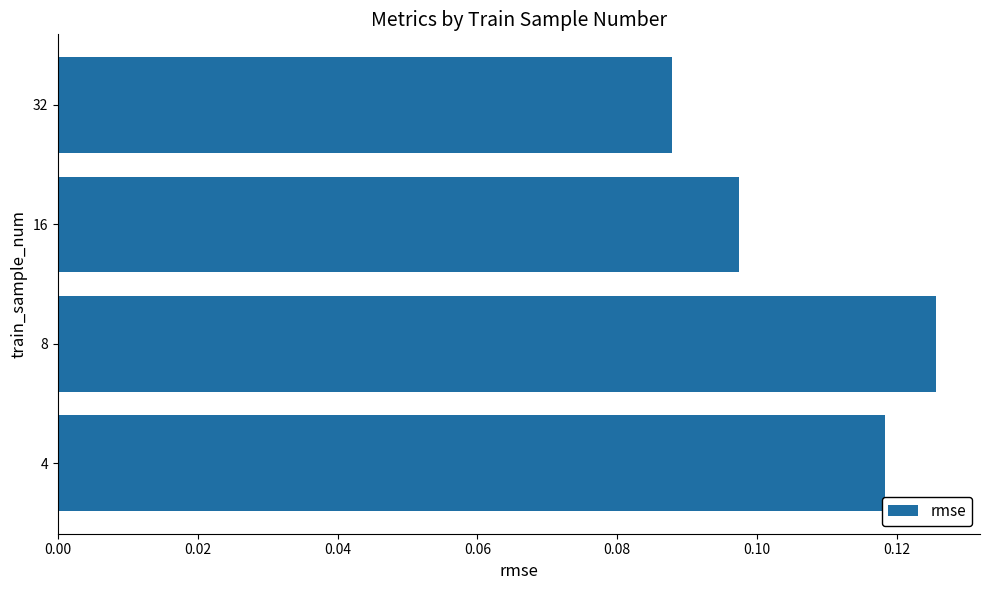

Which label corresponds to the smallest value in the chart?

32